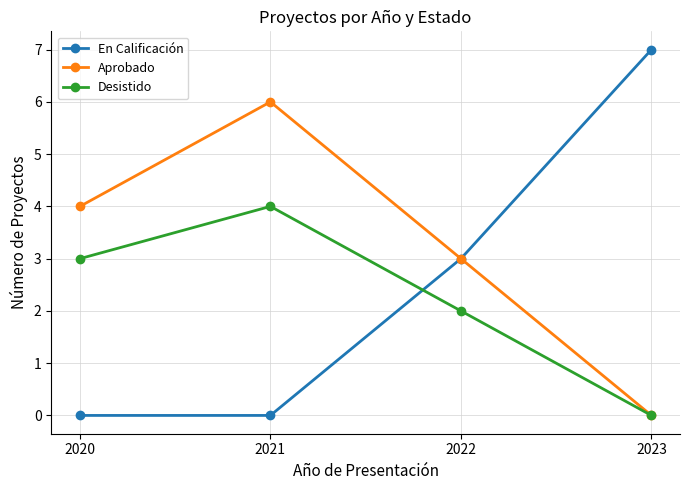

True or false: Desistido and En Calificación cross at least once.

True